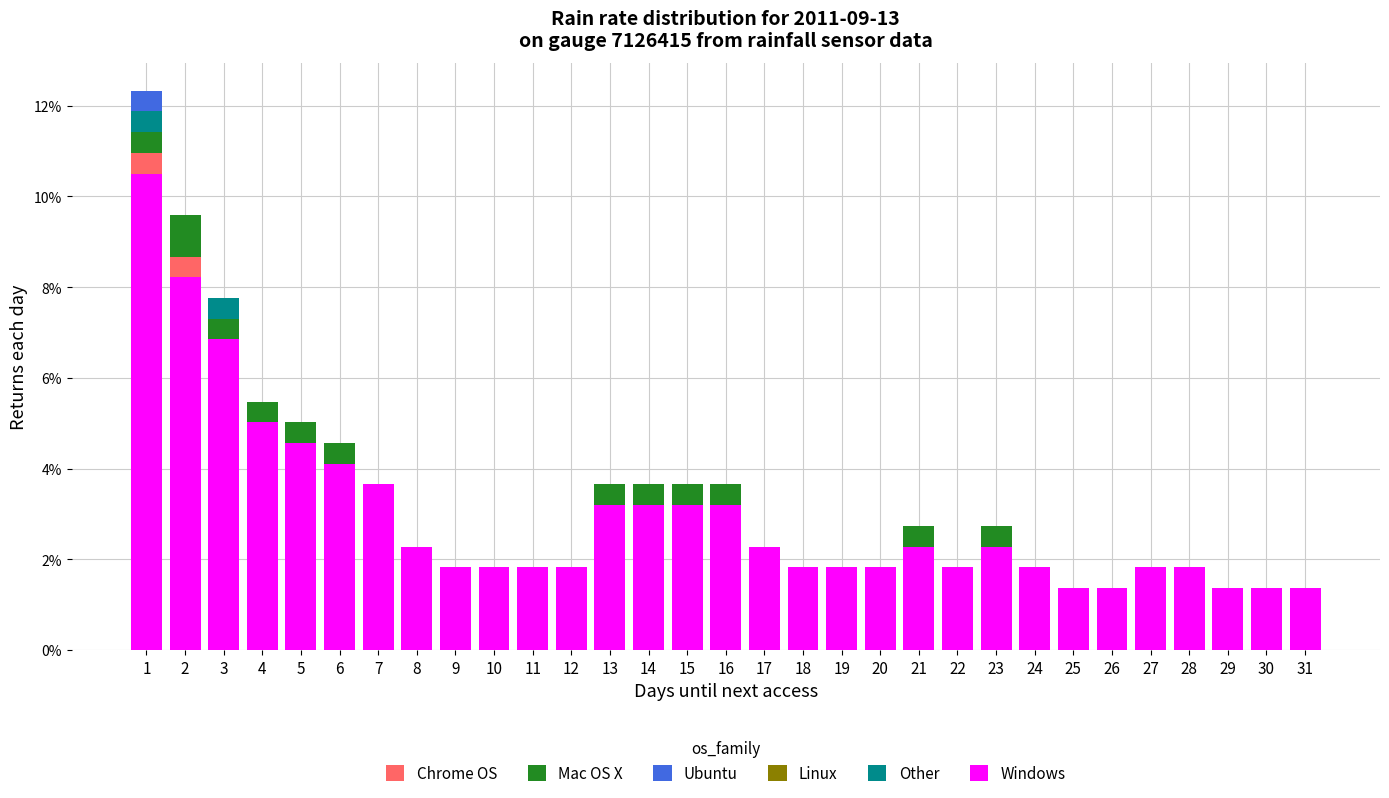

Is it true that Windows equals 1.3 at 8?

False